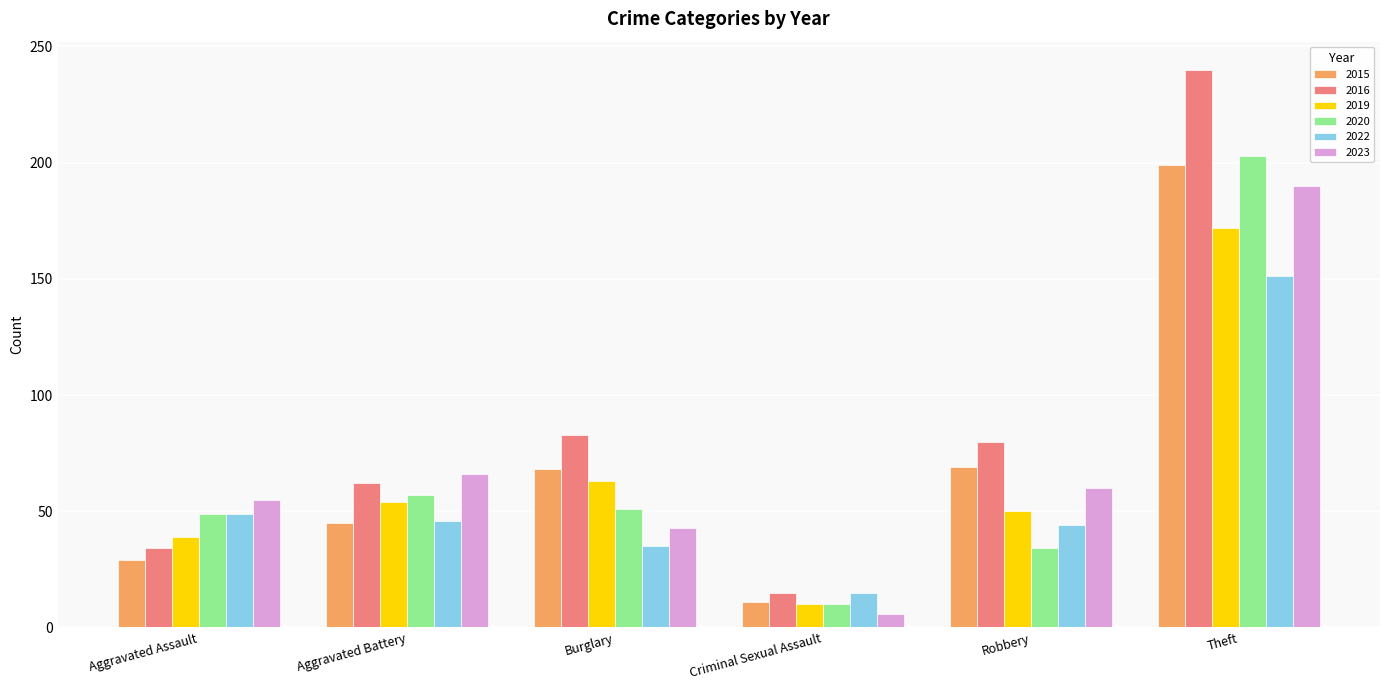

What is the value of the 2020 bar at the 5th from the left?

34